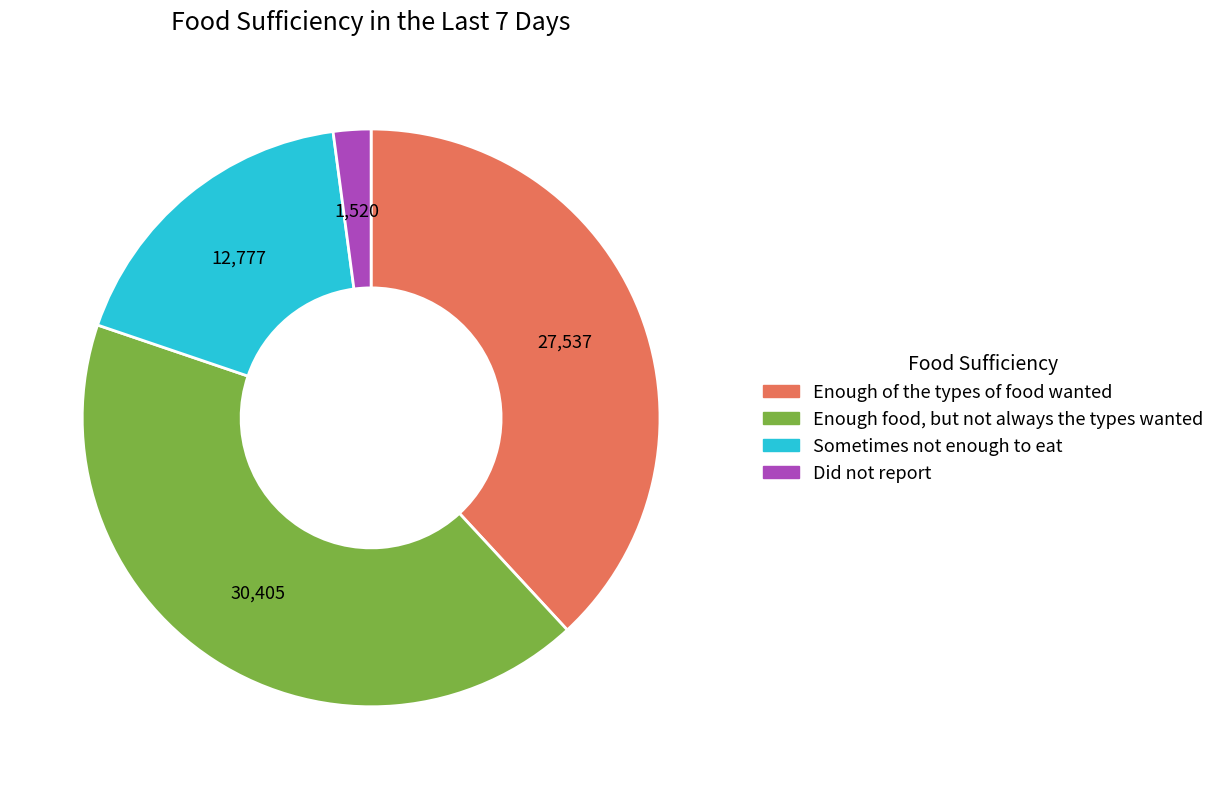

Does any single category account for the majority?

No